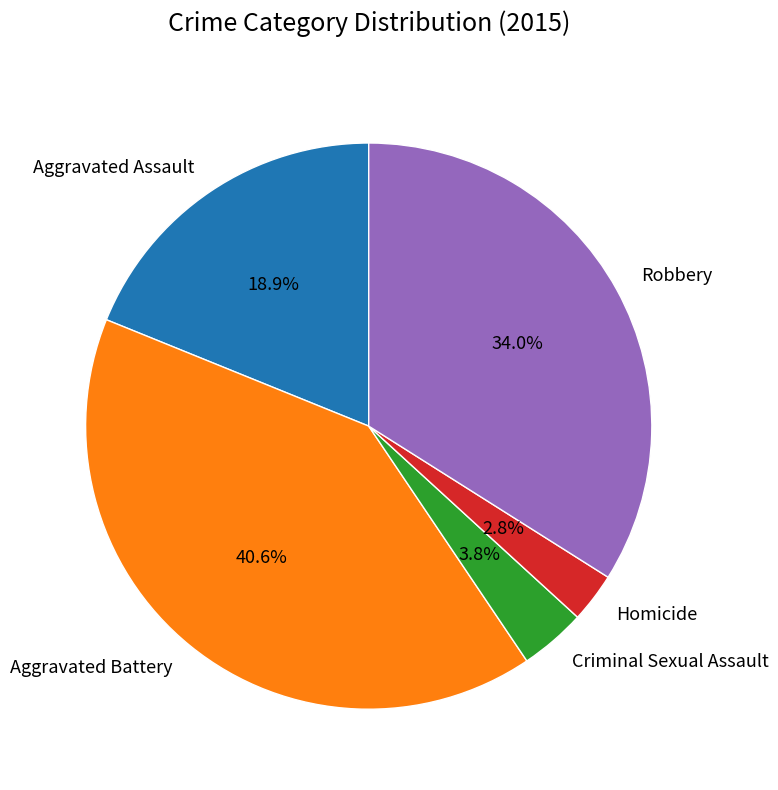

How many segments does this pie chart have?

5